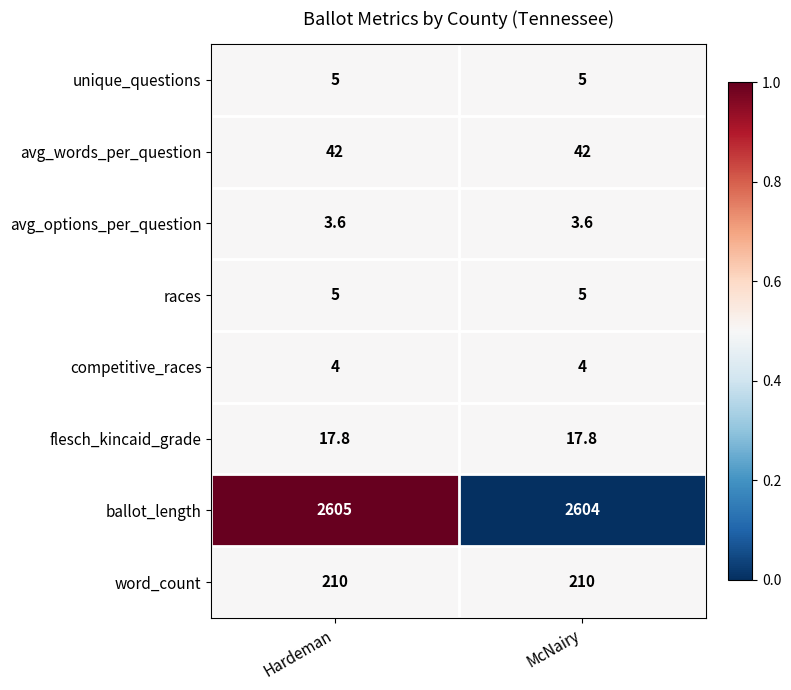

The flesch_kincaid_grade series shows 9.1 at Hardeman. True or false?

False